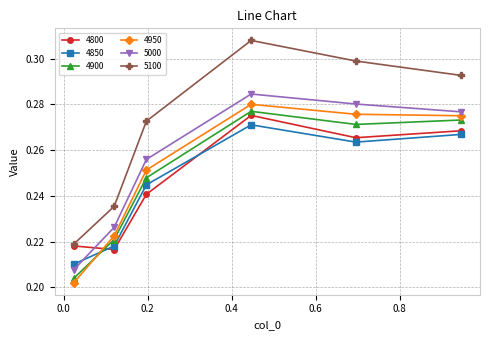

Which series has the largest total across all categories?

5100